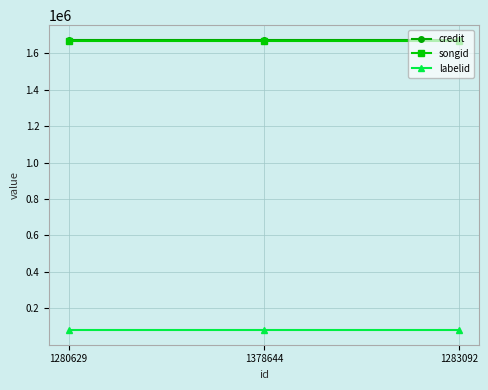

What is the label of the 2nd point from the right?

1378644